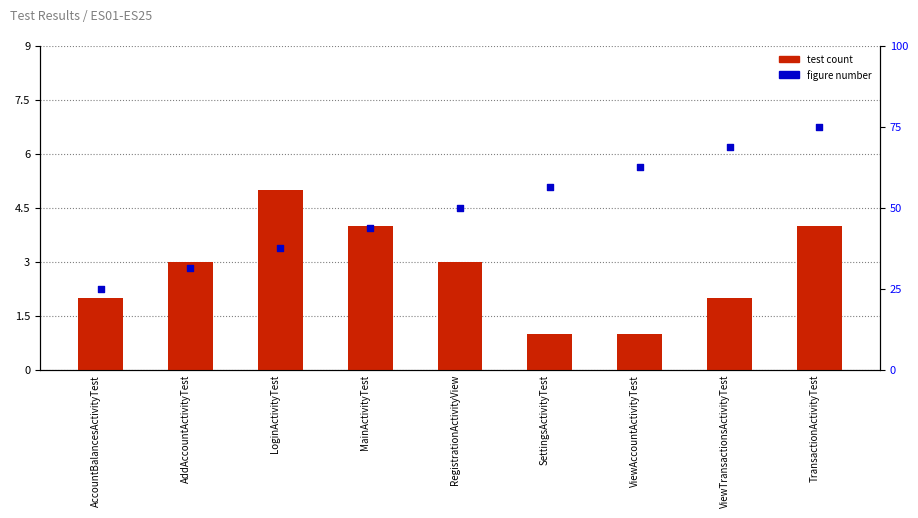

What is the total value across all series at AddAccountActivityTest?

8